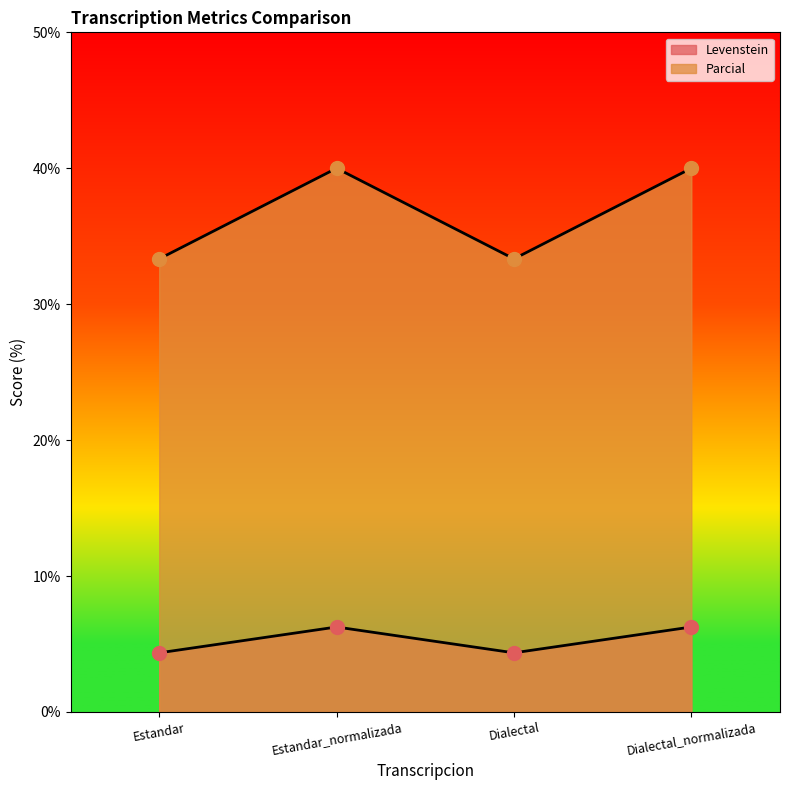

Which series contains the lowest Y value?

Levenstein